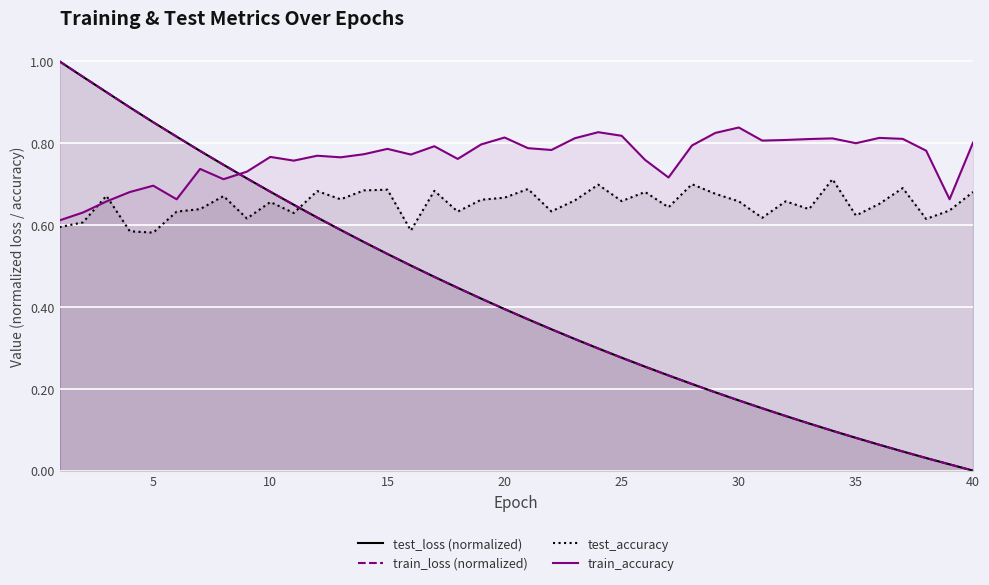

How many intersections are there between train_accuracy and train_loss (normalized)?

1